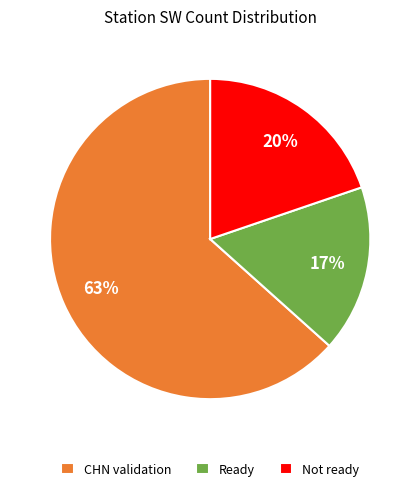

The CHN validation slice represents 50% of the pie. True or false?

False